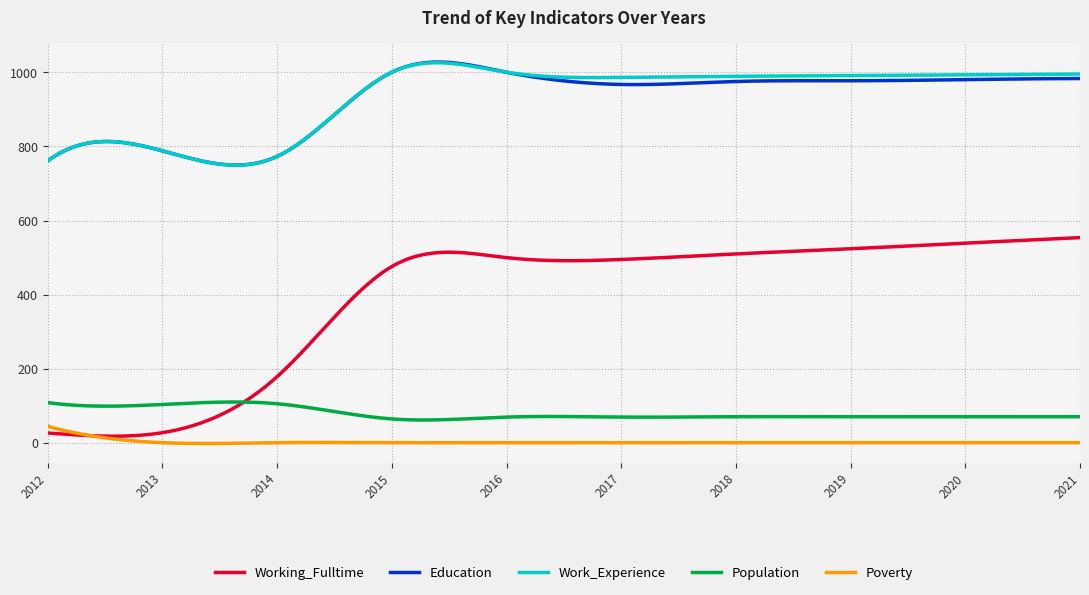

True or false: Population and Education cross at least once.

False